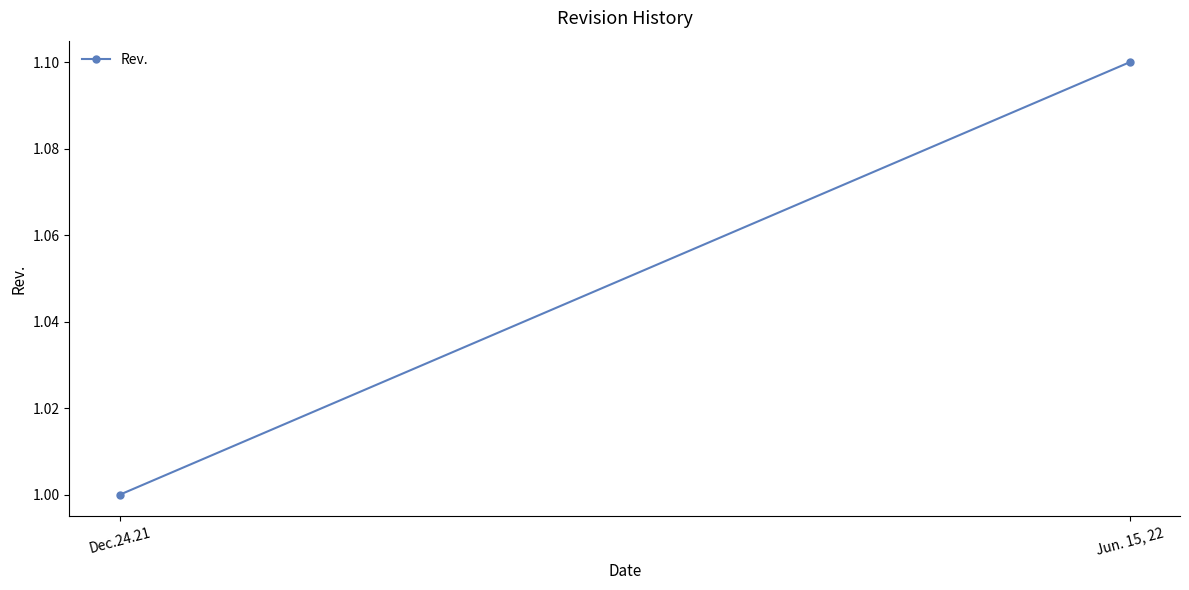

Reading left to right, transcribe all the data shown in this chart.

1.0	1.1